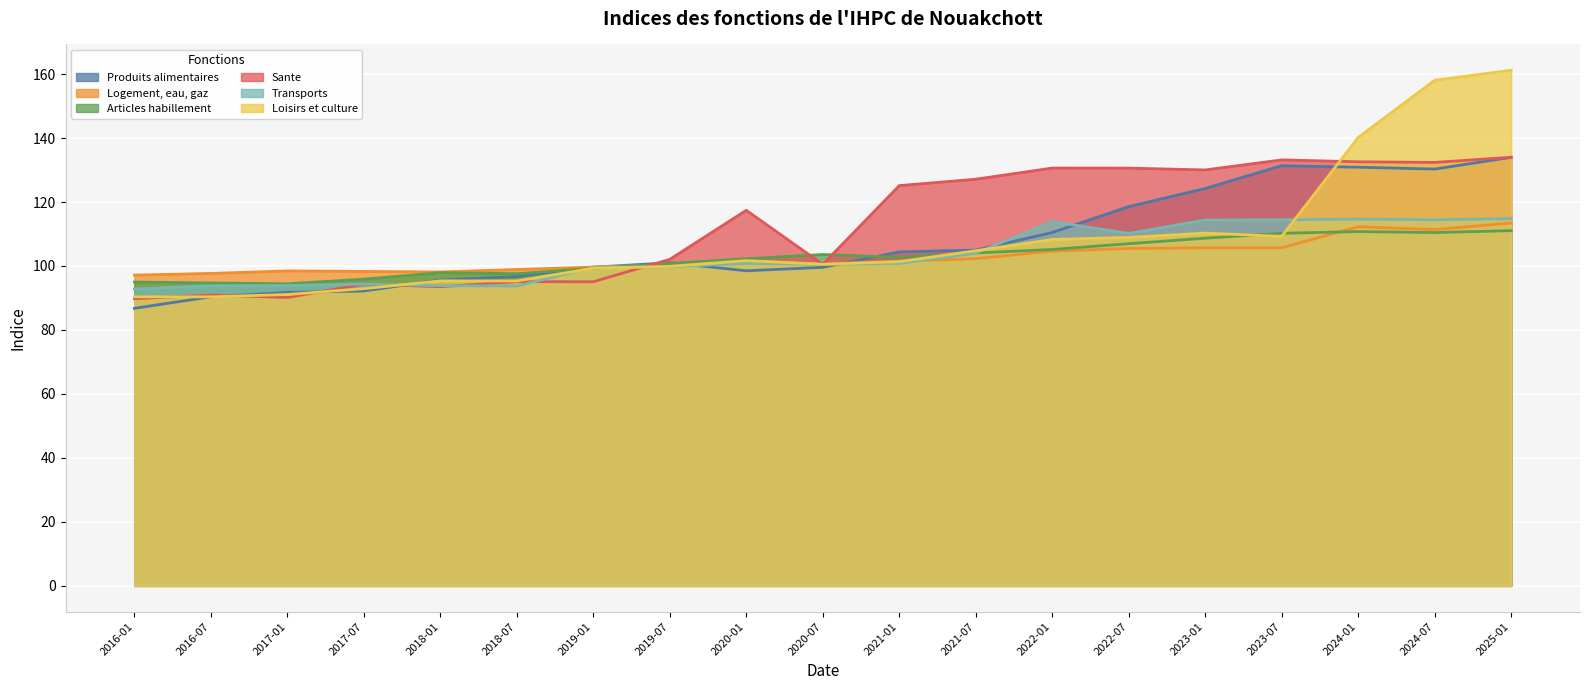

Reading right to left, extract all data points from this chart.

Produits alimentaires: 2025-01=134.0	2024-07=130.3	2024-01=130.9	2023-07=131.4	2023-01=124.2	2022-07=118.6	2022-01=110.5	2021-07=105.0	2021-01=104.4	2020-07=99.6	2020-01=98.5	2019-07=101.0	2019-01=99.6	2018-07=96.7	2018-01=95.7	2017-07=92.2	2017-01=91.7	2016-07=90.4	2016-01=86.8
Logement, eau, gaz: 2025-01=113.4	2024-07=111.4	2024-01=112.3	2023-07=105.7	2023-01=105.7	2022-07=105.5	2022-01=104.6	2021-07=102.3	2021-01=101.5	2020-07=100.7	2020-01=101.5	2019-07=100.4	2019-01=99.7	2018-07=98.9	2018-01=98.1	2017-07=98.3	2017-01=98.5	2016-07=97.7	2016-01=97.2
Articles habillement: 2025-01=111.0	2024-07=110.5	2024-01=110.8	2023-07=110.2	2023-01=108.7	2022-07=107.0	2022-01=105.2	2021-07=104.1	2021-01=102.7	2020-07=103.6	2020-01=102.3	2019-07=100.8	2019-01=99.3	2018-07=97.6	2018-01=97.9	2017-07=95.9	2017-01=94.4	2016-07=94.7	2016-01=95.0
Sante: 2025-01=134.0	2024-07=132.4	2024-01=132.6	2023-07=133.2	2023-01=130.0	2022-07=130.6	2022-01=130.6	2021-07=127.1	2021-01=125.1	2020-07=100.5	2020-01=117.4	2019-07=102.1	2019-01=95.1	2018-07=95.1	2018-01=93.5	2017-07=94.3	2017-01=90.2	2016-07=90.9	2016-01=89.8
Transports: 2025-01=114.8	2024-07=114.5	2024-01=114.7	2023-07=114.4	2023-01=114.4	2022-07=110.2	2022-01=113.9	2021-07=104.0	2021-01=100.8	2020-07=100.5	2020-01=100.8	2019-07=99.7	2019-01=99.6	2018-07=93.7	2018-01=93.8	2017-07=94.3	2017-01=93.9	2016-07=93.8	2016-01=92.8
Loisirs et culture: 2025-01=161.2	2024-07=158.1	2024-01=140.2	2023-07=109.2	2023-01=110.3	2022-07=108.9	2022-01=108.3	2021-07=104.8	2021-01=101.4	2020-07=100.5	2020-01=101.7	2019-07=99.9	2019-01=99.3	2018-07=95.3	2018-01=95.3	2017-07=92.9	2017-01=91.1	2016-07=90.3	2016-01=90.4